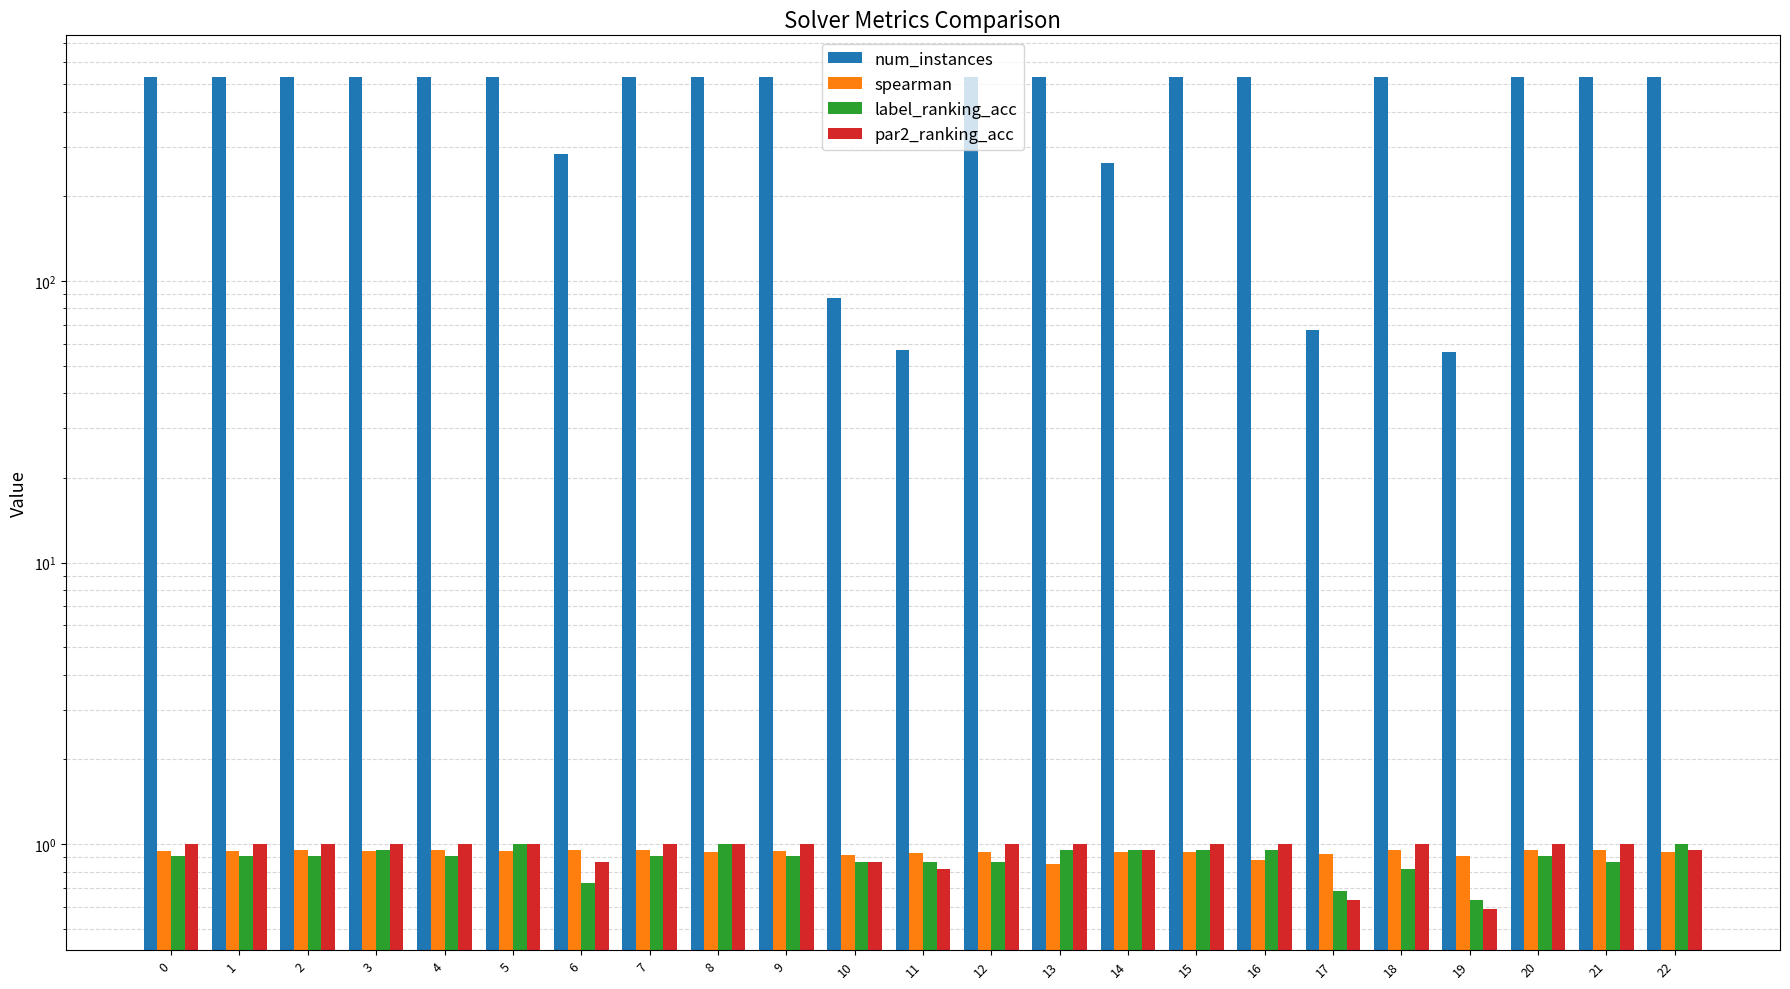

What is the spread (max minus min) of values at 13?

530.2